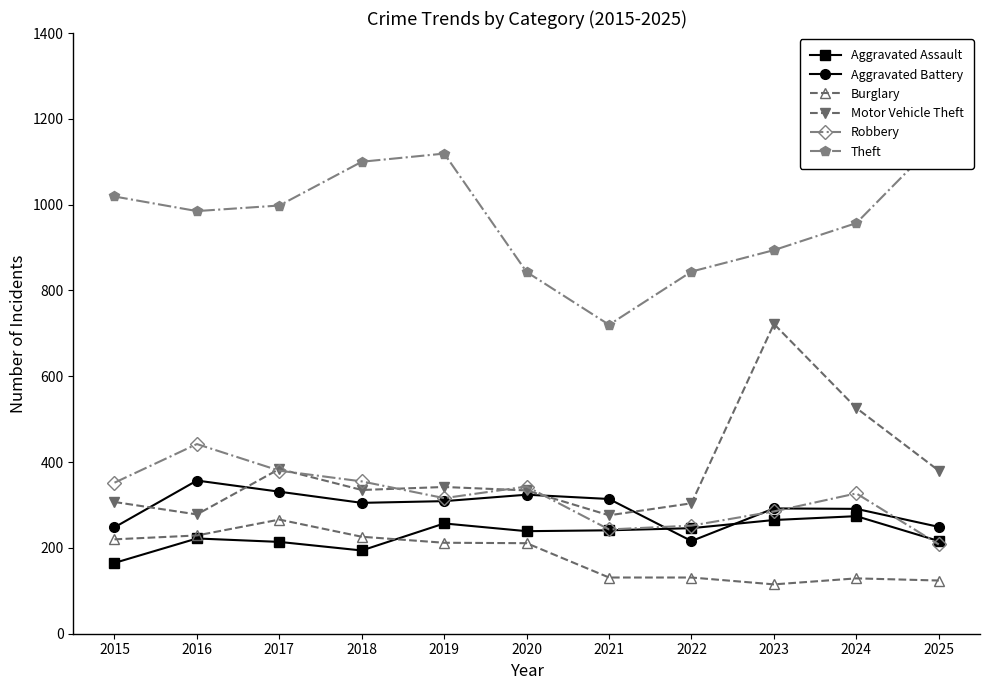

How many series are shown in this chart?

6